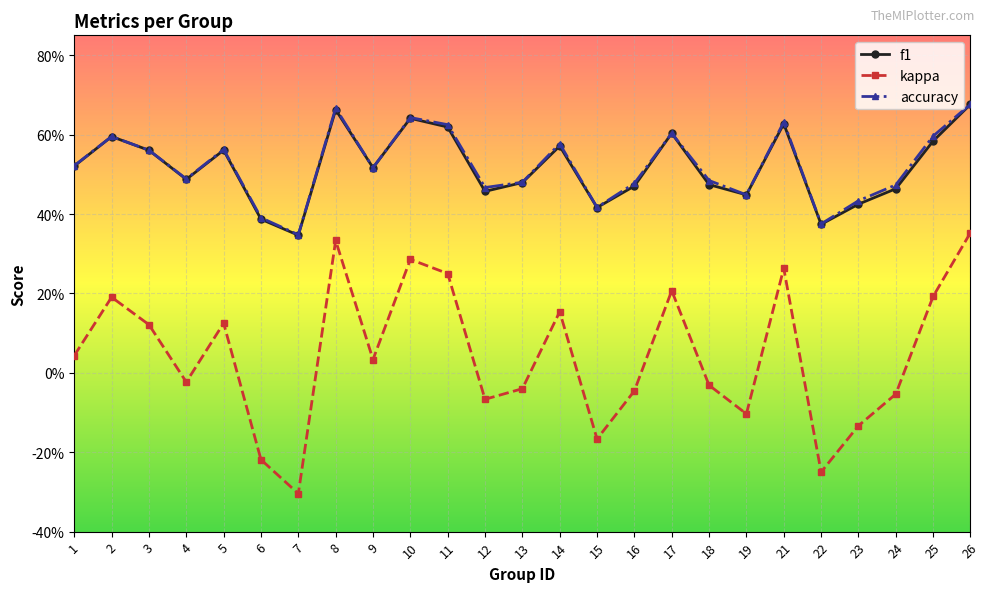

Which series has the largest total across all categories?

accuracy